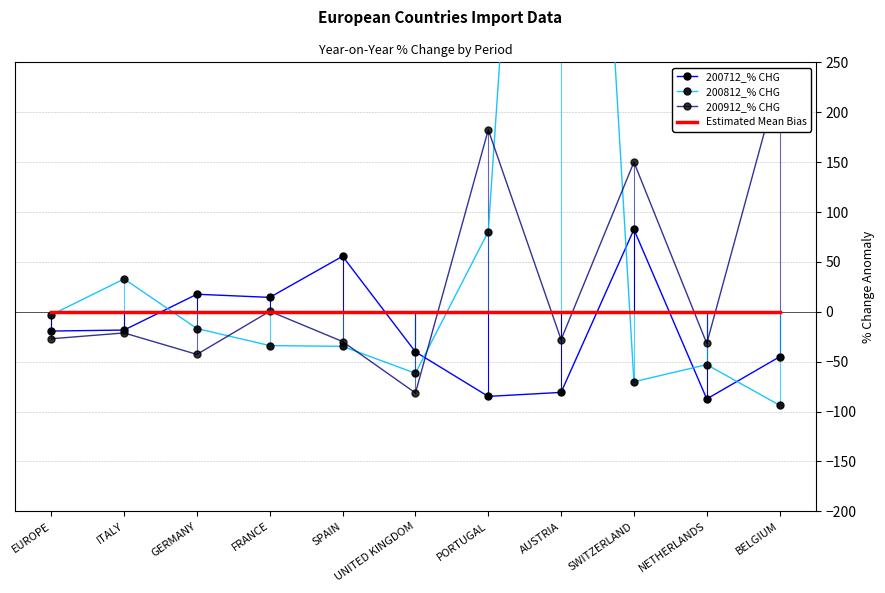

Reading right to left, list all the values displayed in this chart.

200712_% CHG: BELGIUM=-45.1	NETHERLANDS=-87.3	SWITZERLAND=82.5	AUSTRIA=-80.7	PORTUGAL=-84.8	UNITED KINGDOM=-40.1	SPAIN=55.7	FRANCE=14.5	GERMANY=17.6	ITALY=-18.3	EUROPE=-19.3
200812_% CHG: BELGIUM=-93.6	NETHERLANDS=-52.9	SWITZERLAND=-70.1	AUSTRIA=1164.2	PORTUGAL=80.4	UNITED KINGDOM=-61.6	SPAIN=-34.6	FRANCE=-33.9	GERMANY=-16.8	ITALY=32.9	EUROPE=-3.1
200912_% CHG: BELGIUM=235.9	NETHERLANDS=-31.7	SWITZERLAND=150.0	AUSTRIA=-27.9	PORTUGAL=182.3	UNITED KINGDOM=-81.3	SPAIN=-29.8	FRANCE=0.5	GERMANY=-42.7	ITALY=-21.2	EUROPE=-27.0
Estimated Mean Bias: BELGIUM=0.0	NETHERLANDS=0.0	SWITZERLAND=0.0	AUSTRIA=0.0	PORTUGAL=0.0	UNITED KINGDOM=0.0	SPAIN=0.0	FRANCE=0.0	GERMANY=0.0	ITALY=0.0	EUROPE=0.0